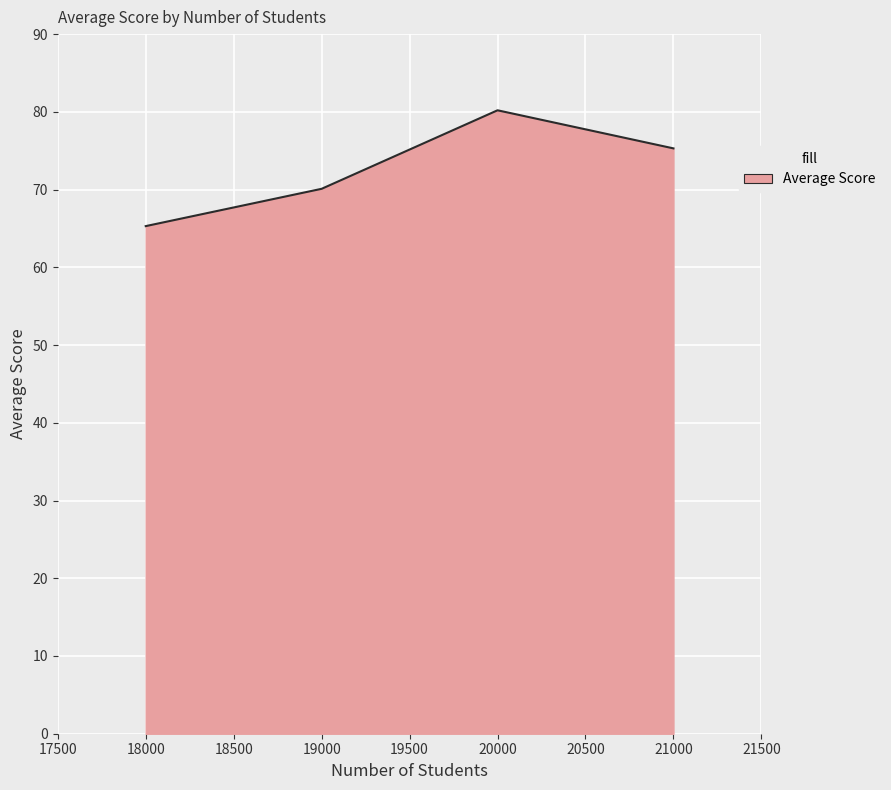

What is the sum of all values?

290.9